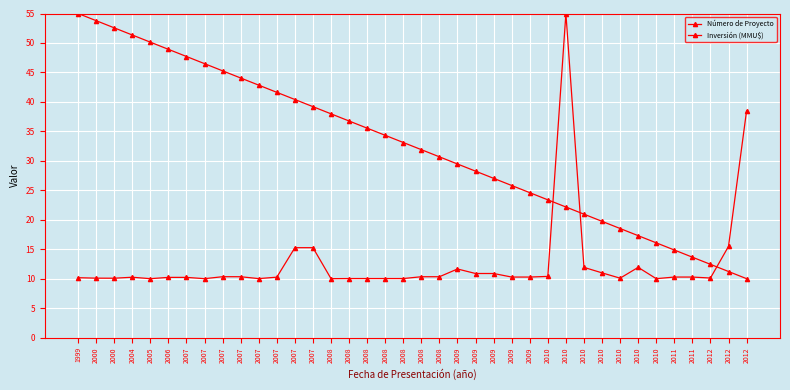

Is the value of Número de Proyecto at 2012 greater than the value of Inversión (MMU$) at 2007?

Yes